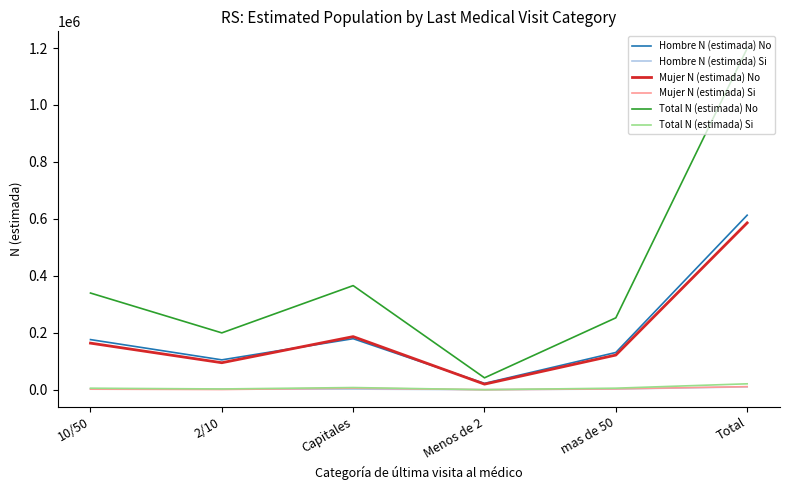

What is the sum of all Total N (estimada) No values?

2397330